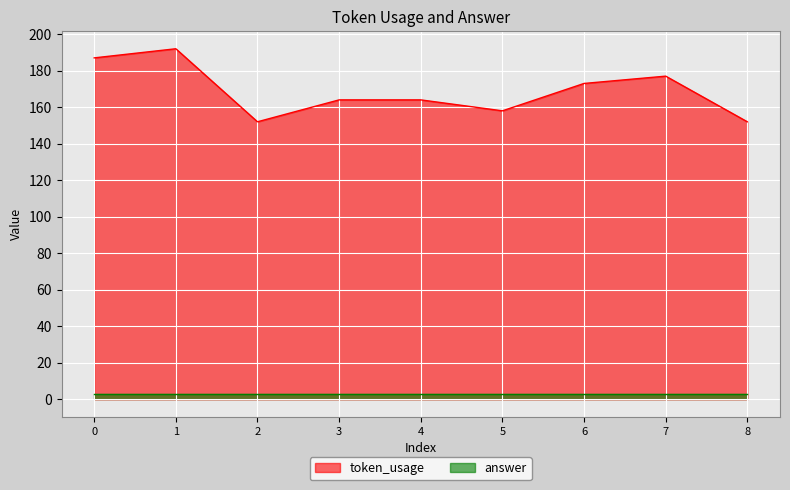

List the labels in order of value, smallest first.

2, 8, 5, 3, 4, 6, 7, 0, 1